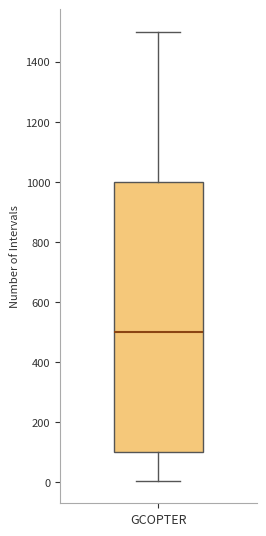

Read this box plot against the y-axis: the position of the median line, the range covered by the box, and the ends of both whiskers. The values are not printed on the chart, so give them approximately, as read against the axis.

median 500, box 100 to 1000, whiskers 0 to 1500